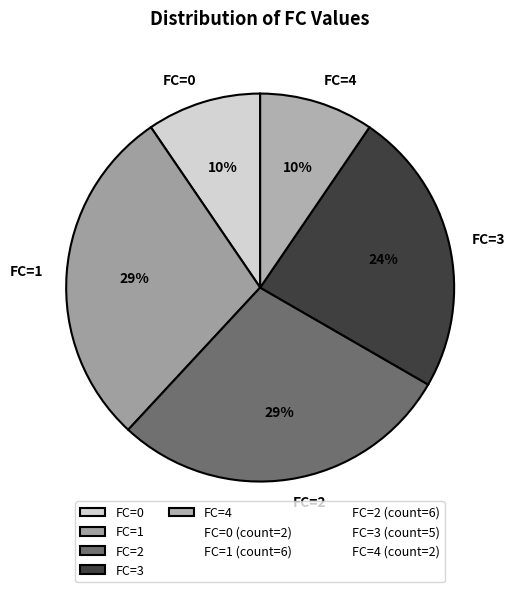

Is it true that FC=4 is 17% of the pie?

False